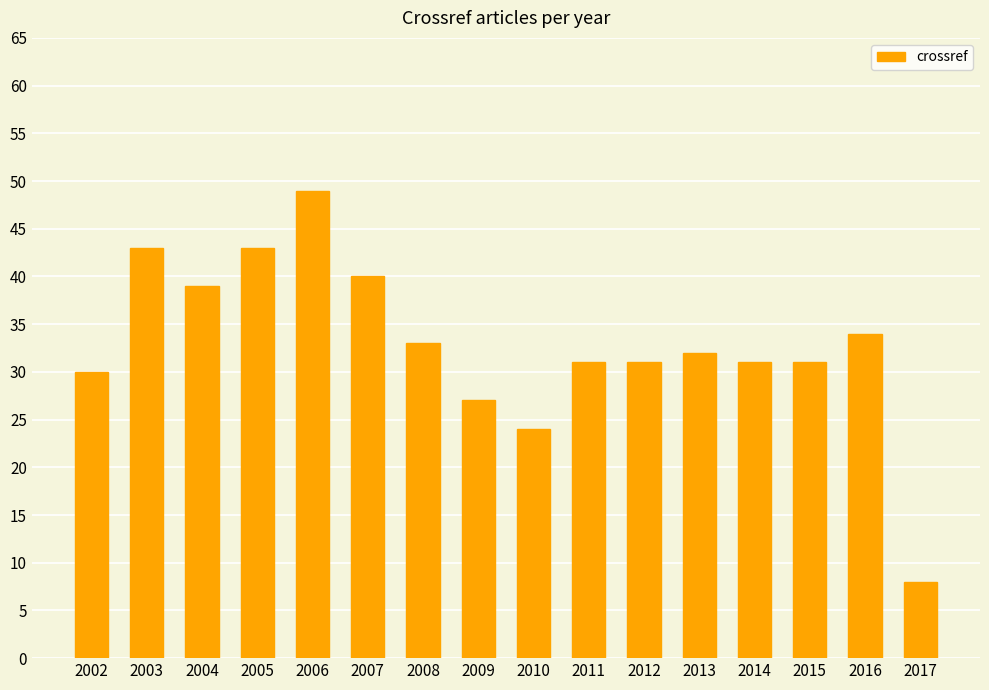

Is it true that the value at 2017 is 8?

True